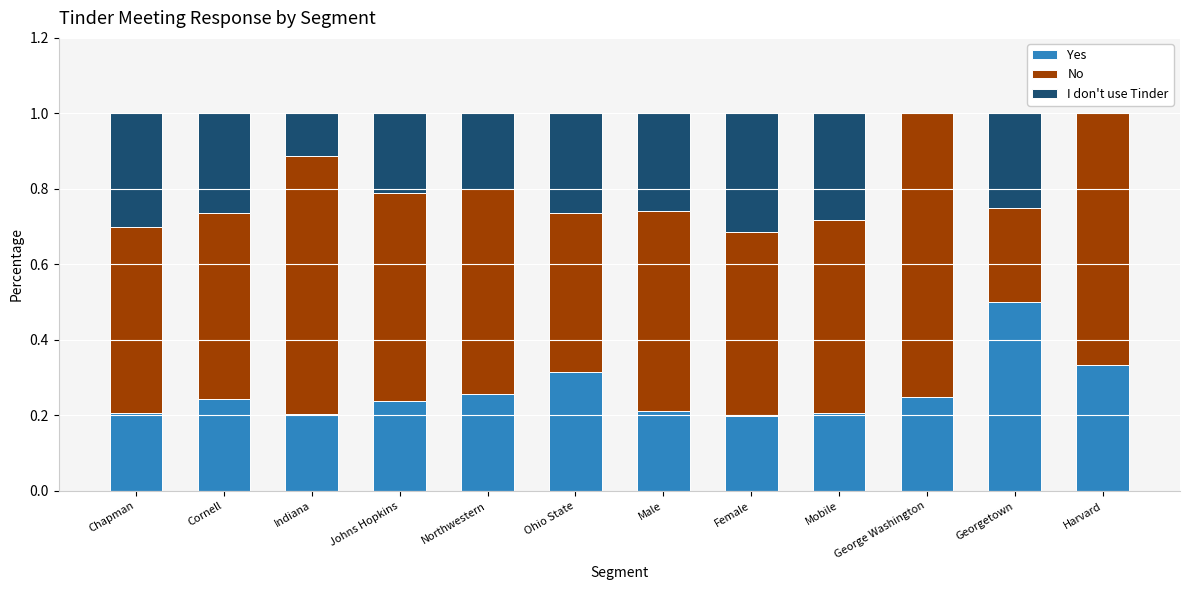

What is the total value across all series at Mobile?

1.0